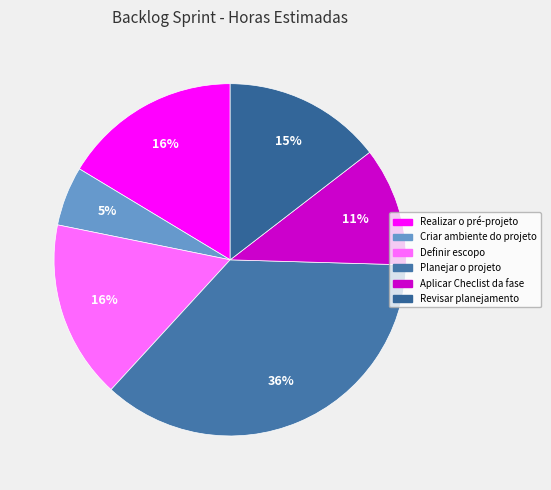

Does any single category account for the majority?

No